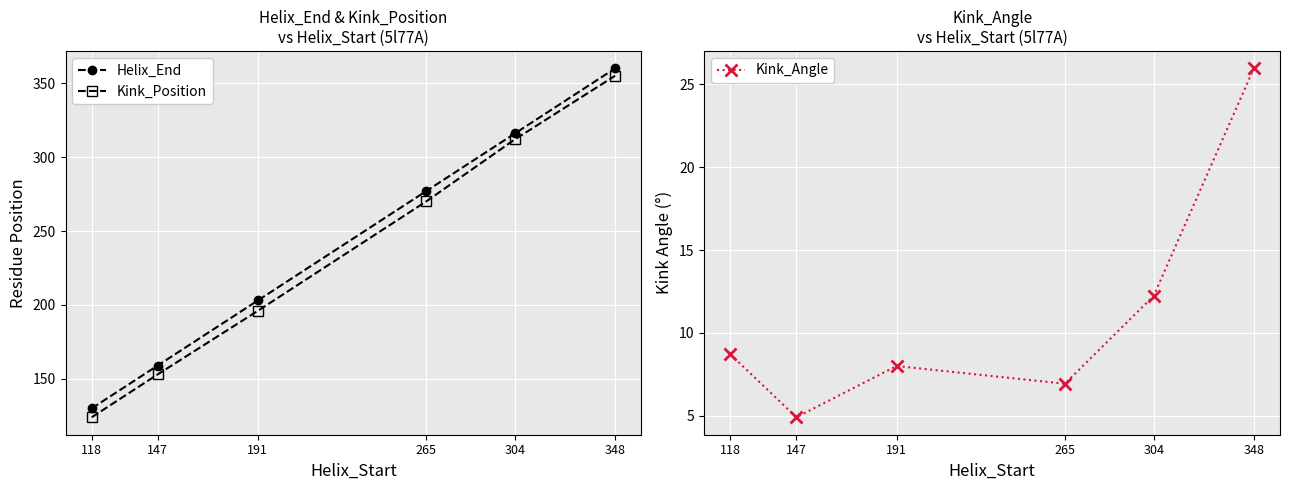

Reading left to right, extract all data points from this chart.

Helix_End: 118=130.0	147=159.0	191=203.0	265=277.0	304=316.0	348=360.0
Kink_Position: 118=124.0	147=153.0	191=196.0	265=270.0	304=312.0	348=355.0
Kink_Angle: 118=8.7	147=4.9	191=8.0	265=6.9	304=12.2	348=26.0